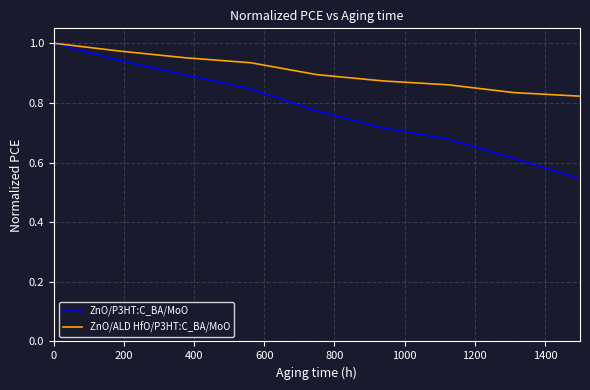

Which series has the largest range (max minus min)?

ZnO/P3HT:C_BA/MoO